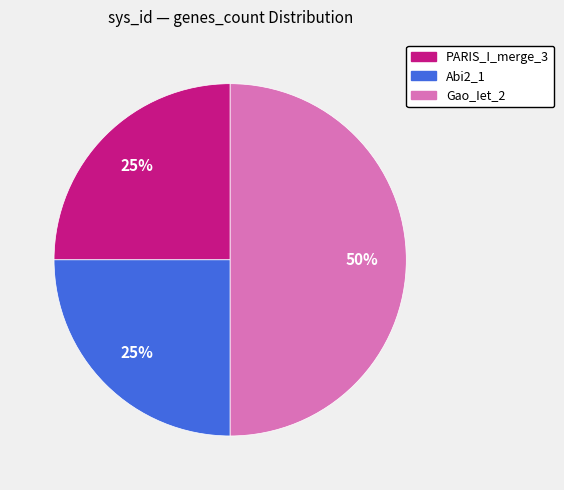

To the nearest percent, what percentage of the pie is PARIS_I_merge_3?

25%